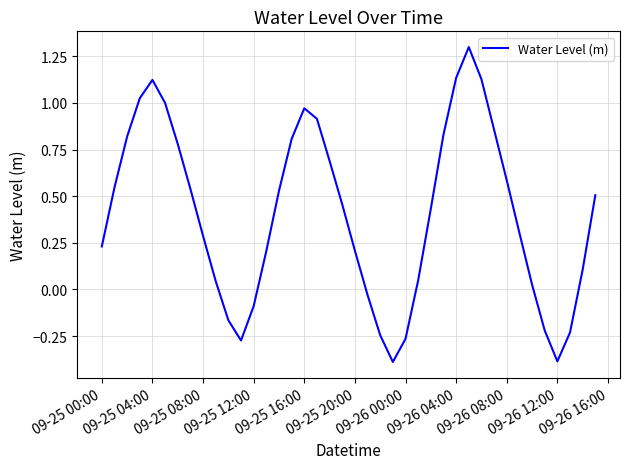

What is the difference between the second highest and minimum values?

1.5